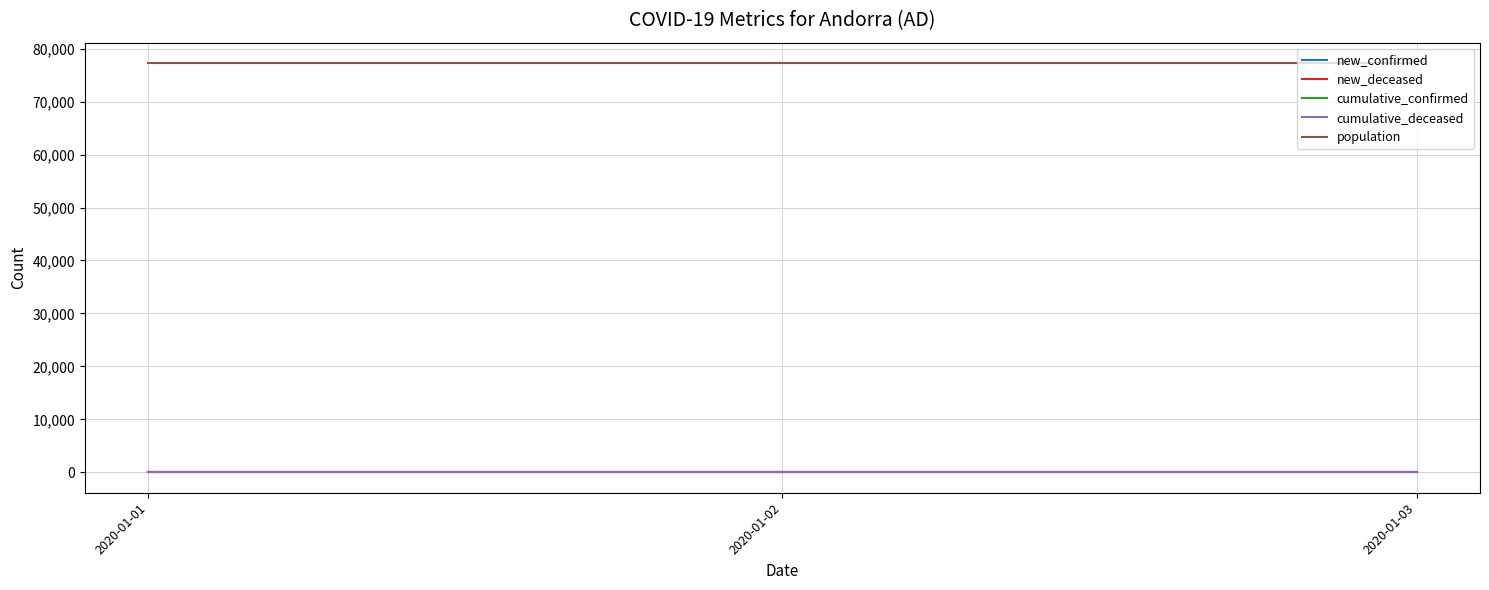

Which category has the lowest value across all series?

2020-01-01